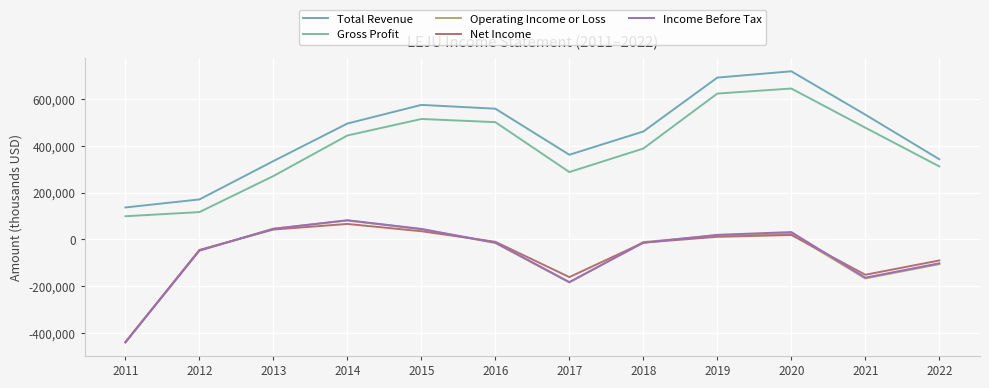

True or false: Operating Income or Loss has a value of 24689 at 2015.

False